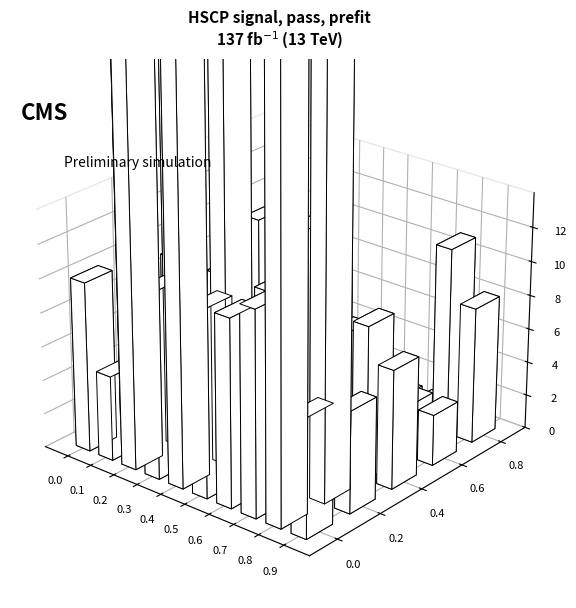

Reading left to right, transcribe all the data shown in this chart.

char_4_y: 10	5	40	11	40	11	11	12	40	7
char_5_y: 25	5	25	6	25	6	2	15	25	6
char_6_y: 9	5	9	6	9	2	2	8	9	7
char_7_y: 3	1	3	3	1	1	1	1	3	3
char_8_y: 9	2	9	8	2	1	1	1	11	8